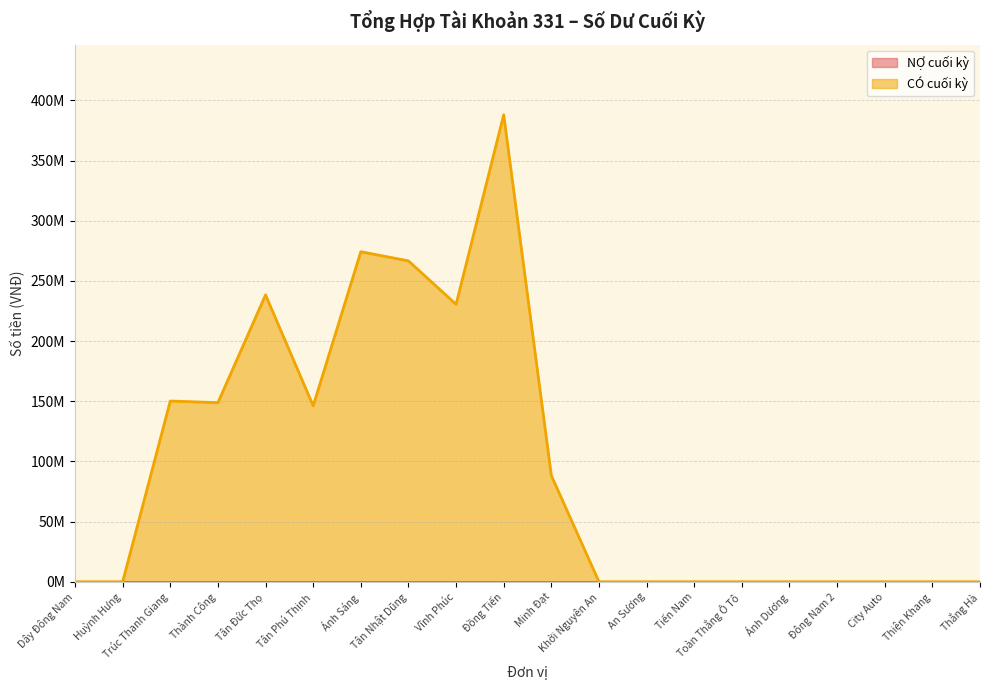

How many values are above zero?

9